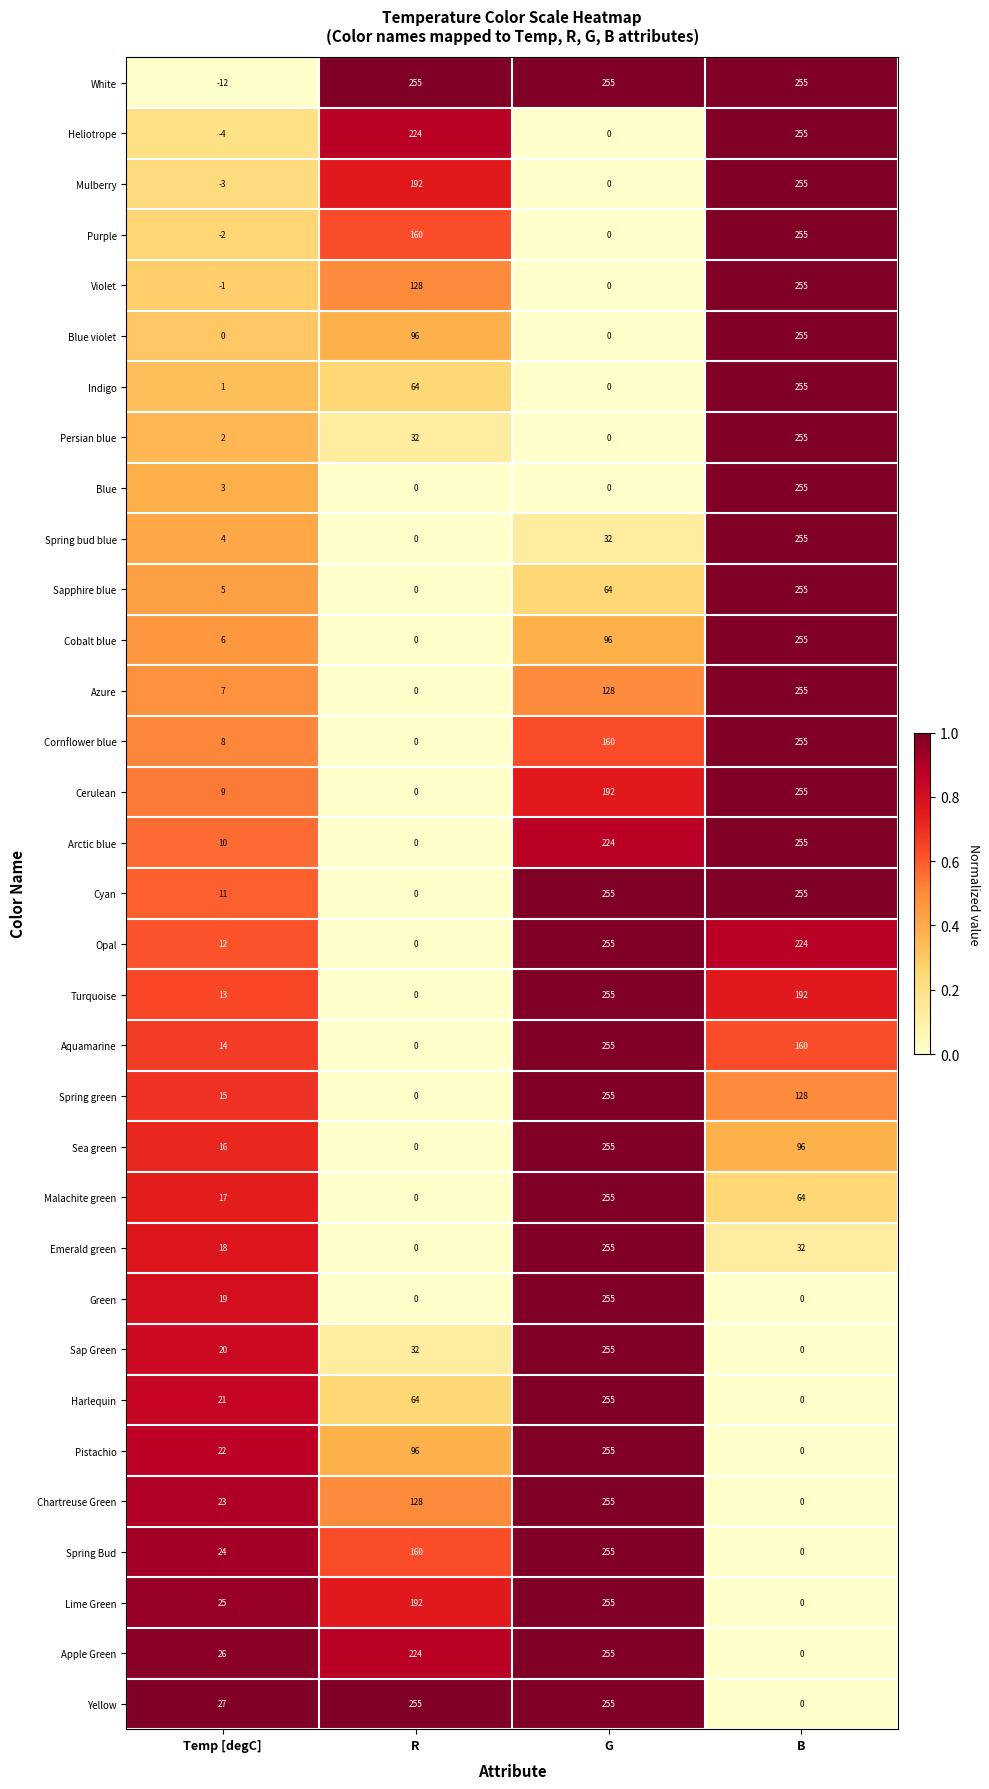

At which label is White closest to 121?

Temp [degC]